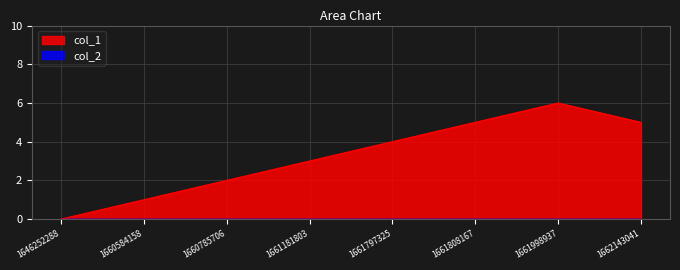

What is the value of the 3rd point from the left?

2